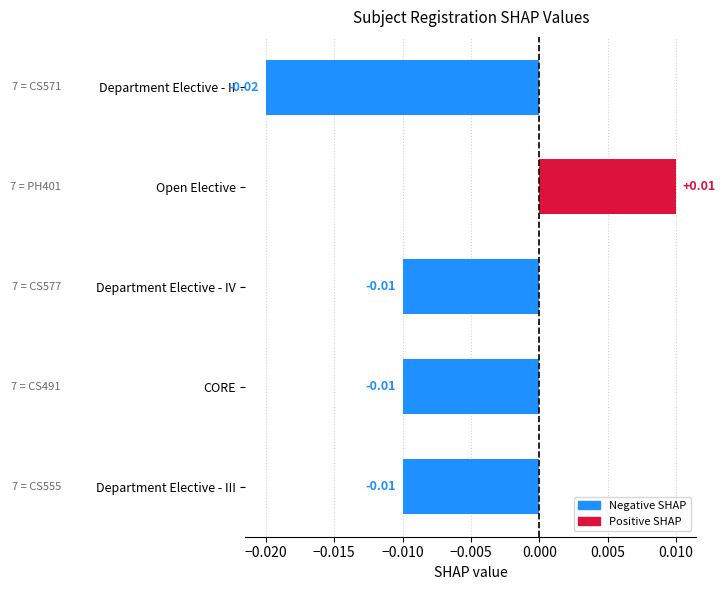

At which category does the chart reach its minimum across all series?

Department Elective - II